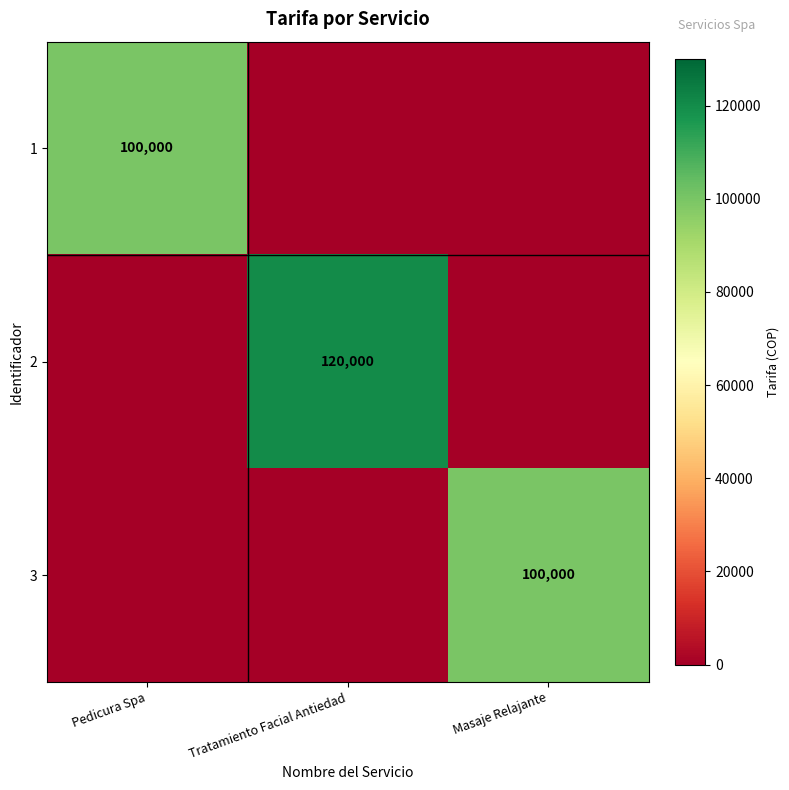

The 1 series shows 100000 at Pedicura Spa. True or false?

True